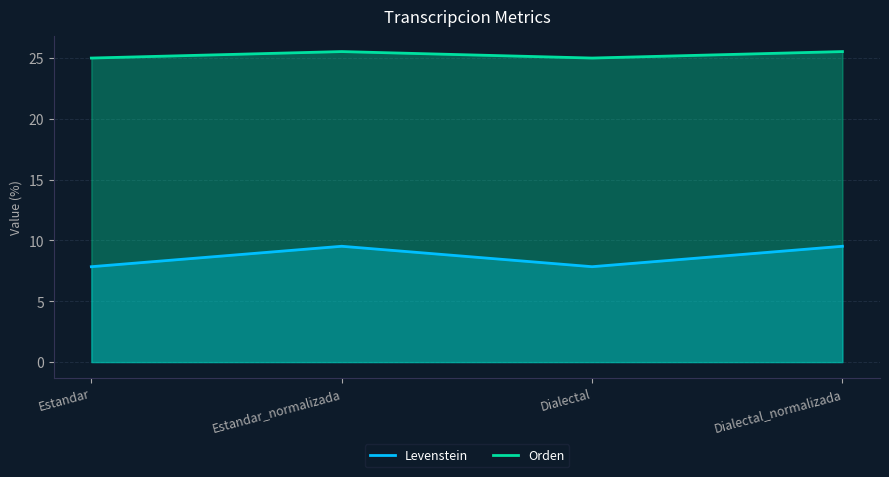

Rank the categories by Levenstein value from lowest to highest.

Estandar, Dialectal, Estandar_normalizada, Dialectal_normalizada